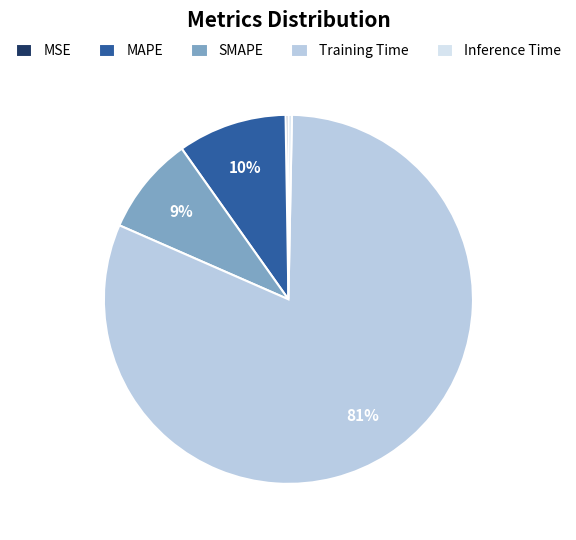

Do MAPE and SMAPE together represent more than half of the pie?

No